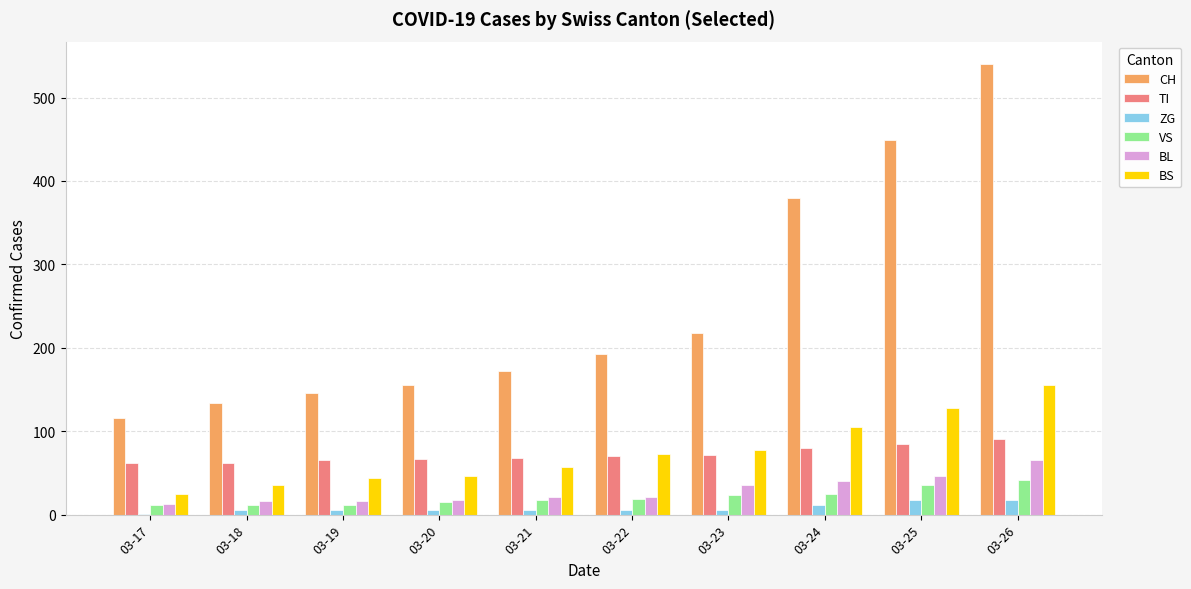

What is the sum of all TI values?

721